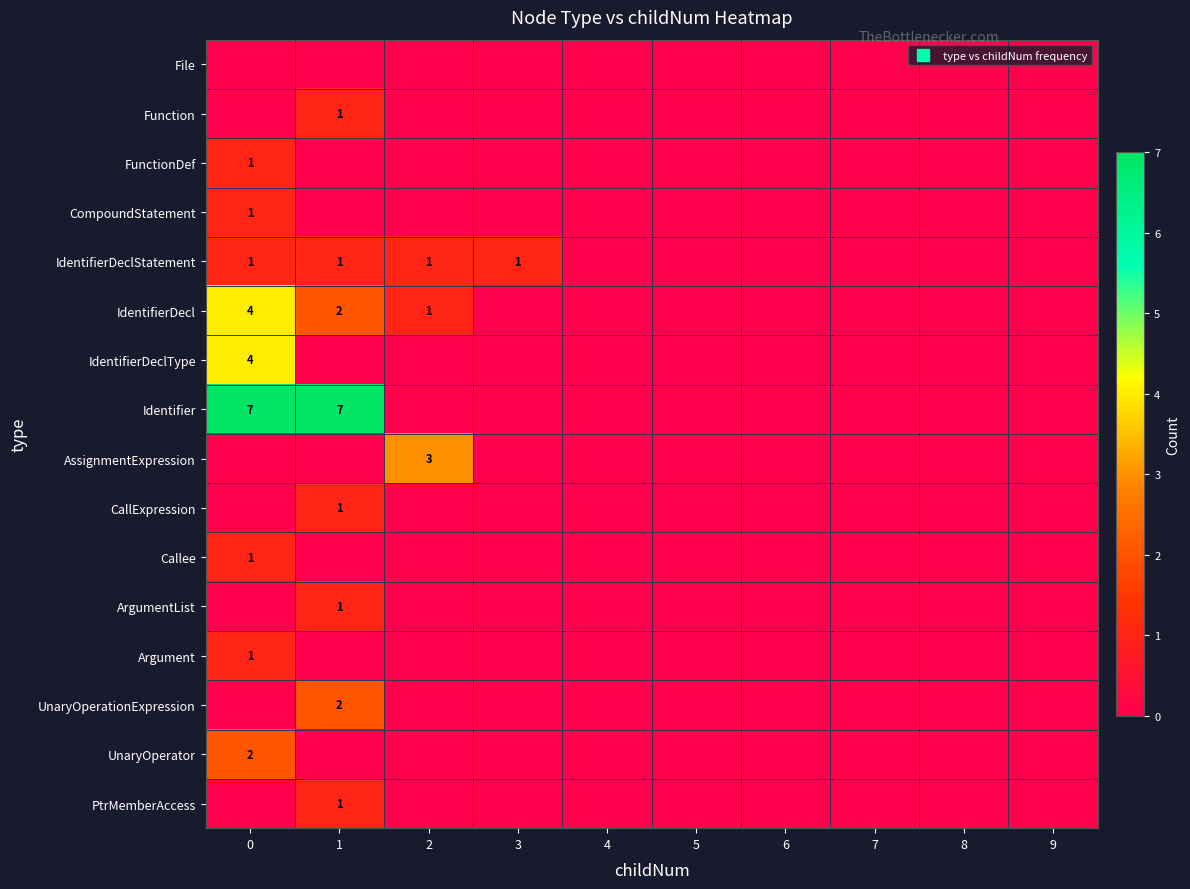

Rank the series by their maximum value, from lowest to highest.

File, Function, FunctionDef, CompoundStatement, IdentifierDeclStatement, CallExpression, Callee, ArgumentList, Argument, PtrMemberAccess, UnaryOperationExpression, UnaryOperator, AssignmentExpression, IdentifierDecl, IdentifierDeclType, Identifier